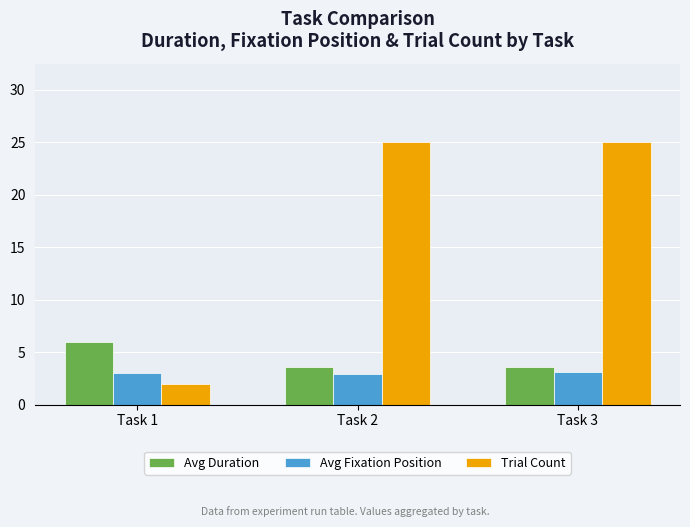

What is the difference between the highest and lowest values at Task 1?

4.0